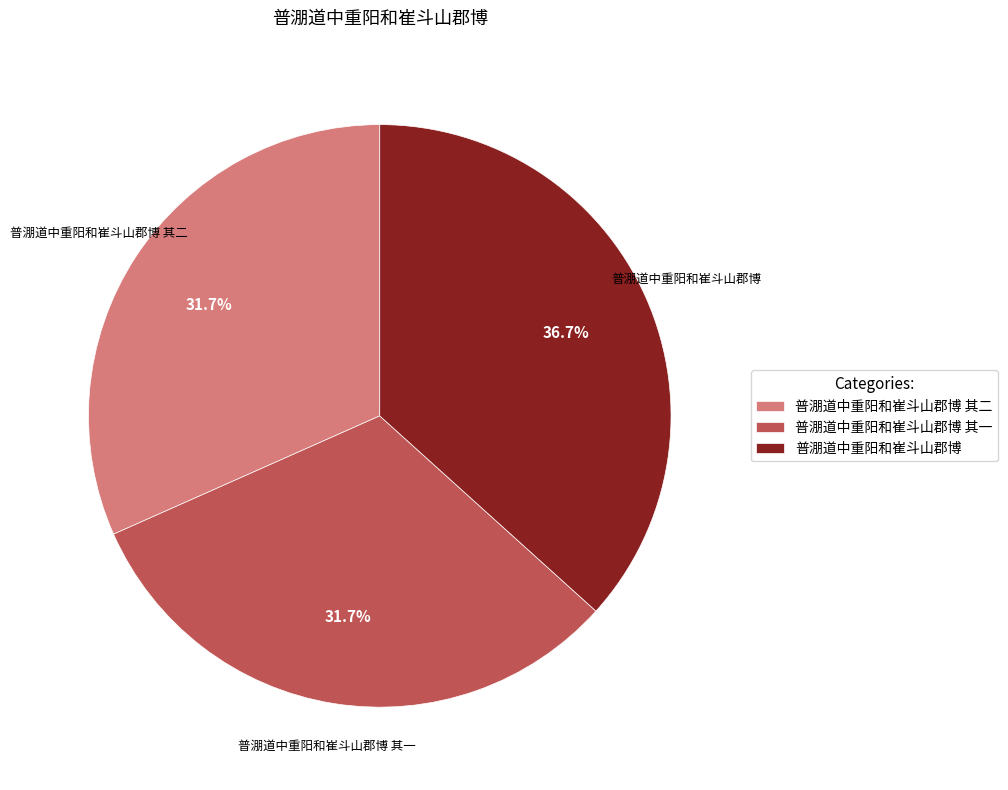

To the nearest percent, what percentage of the pie is 普淜道中重阳和崔斗山郡博 其二?

32%